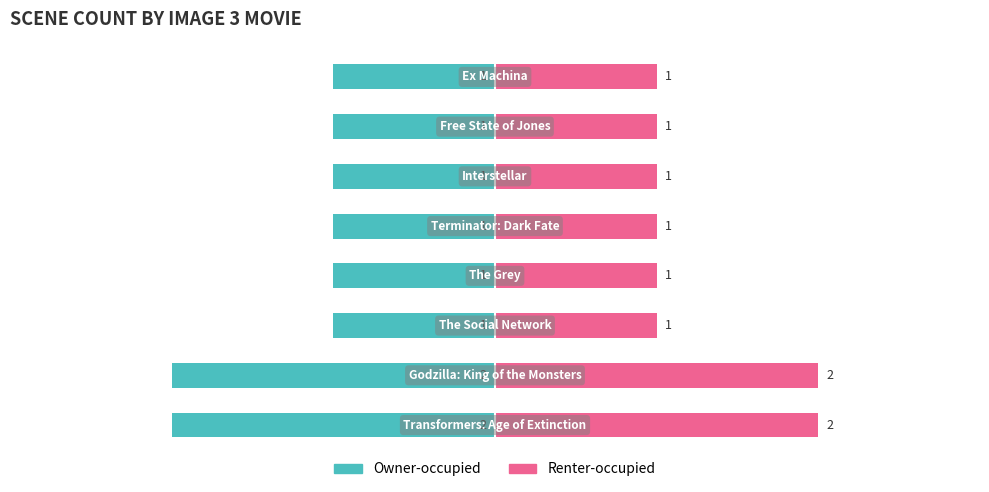

List the series in order of their overall mean, highest first.

Renter-occupied, Owner-occupied